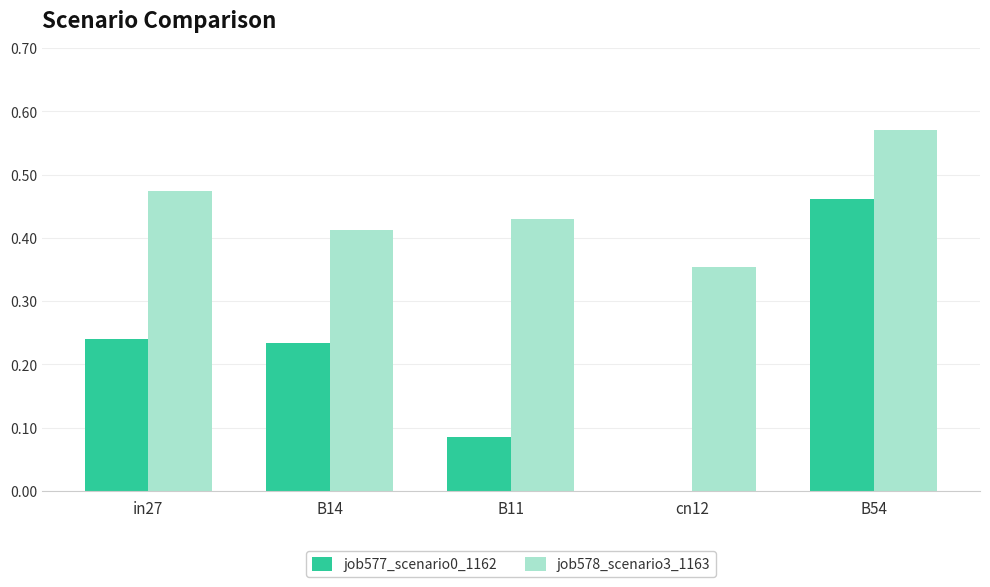

The job577_scenario0_1162 series shows -0.2 at cn12. True or false?

False